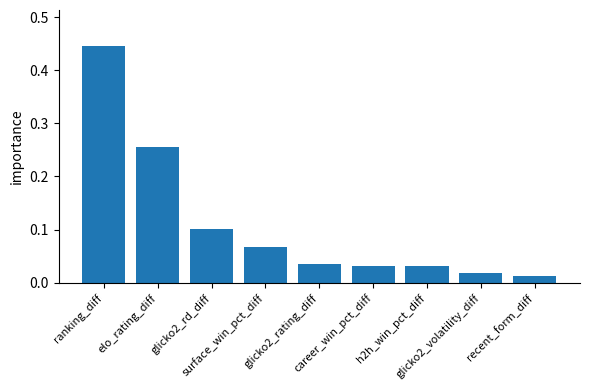

What is the sum of all values?

1.0